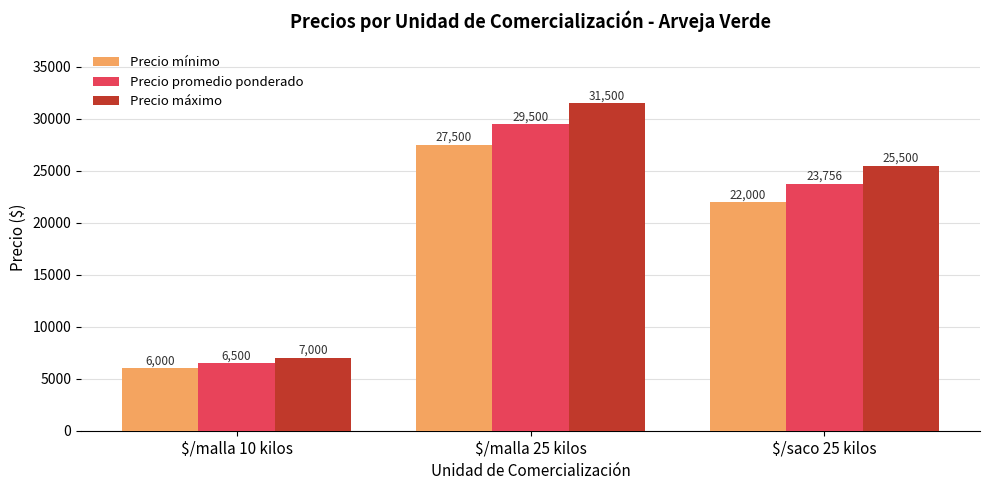

Which series has the largest total across all categories?

Precio máximo